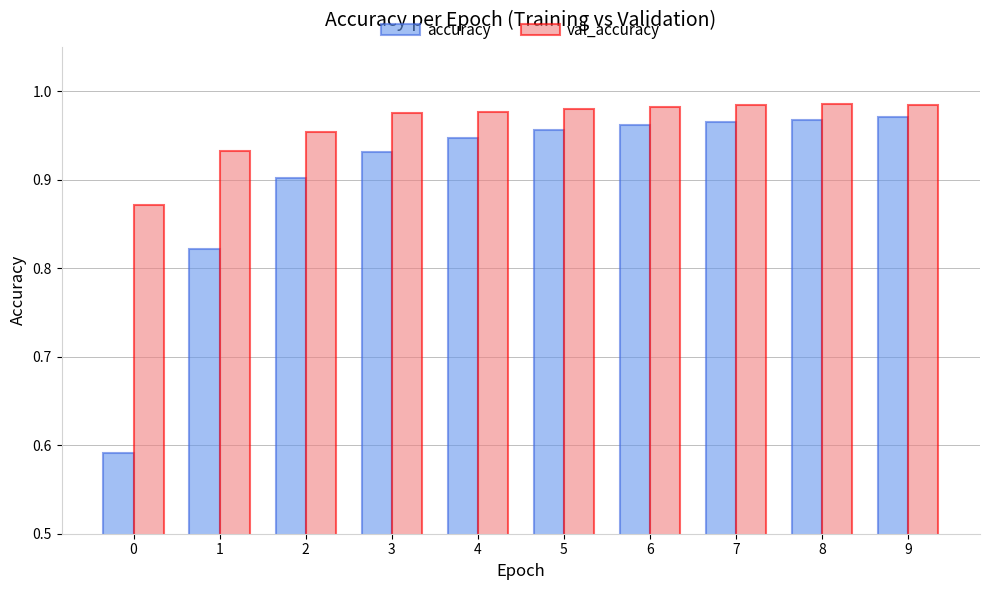

At 2, list the series in order from smallest to largest.

accuracy, val_accuracy